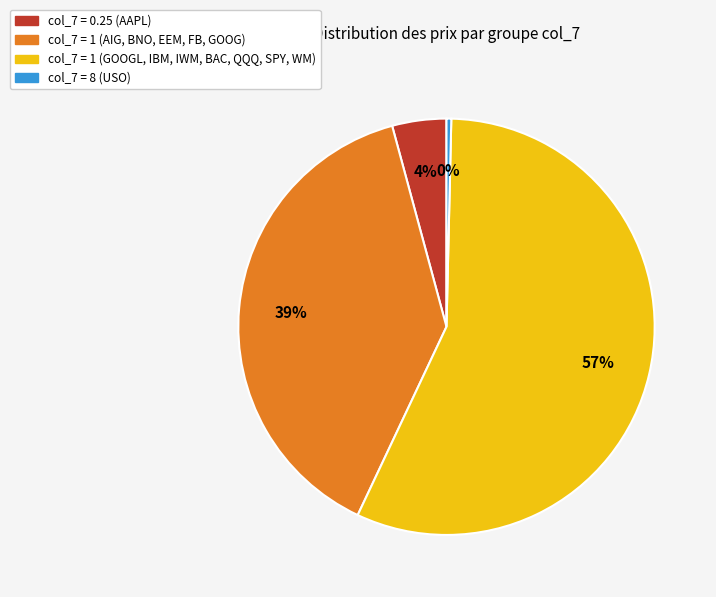

Is there a majority slice in this chart?

Yes